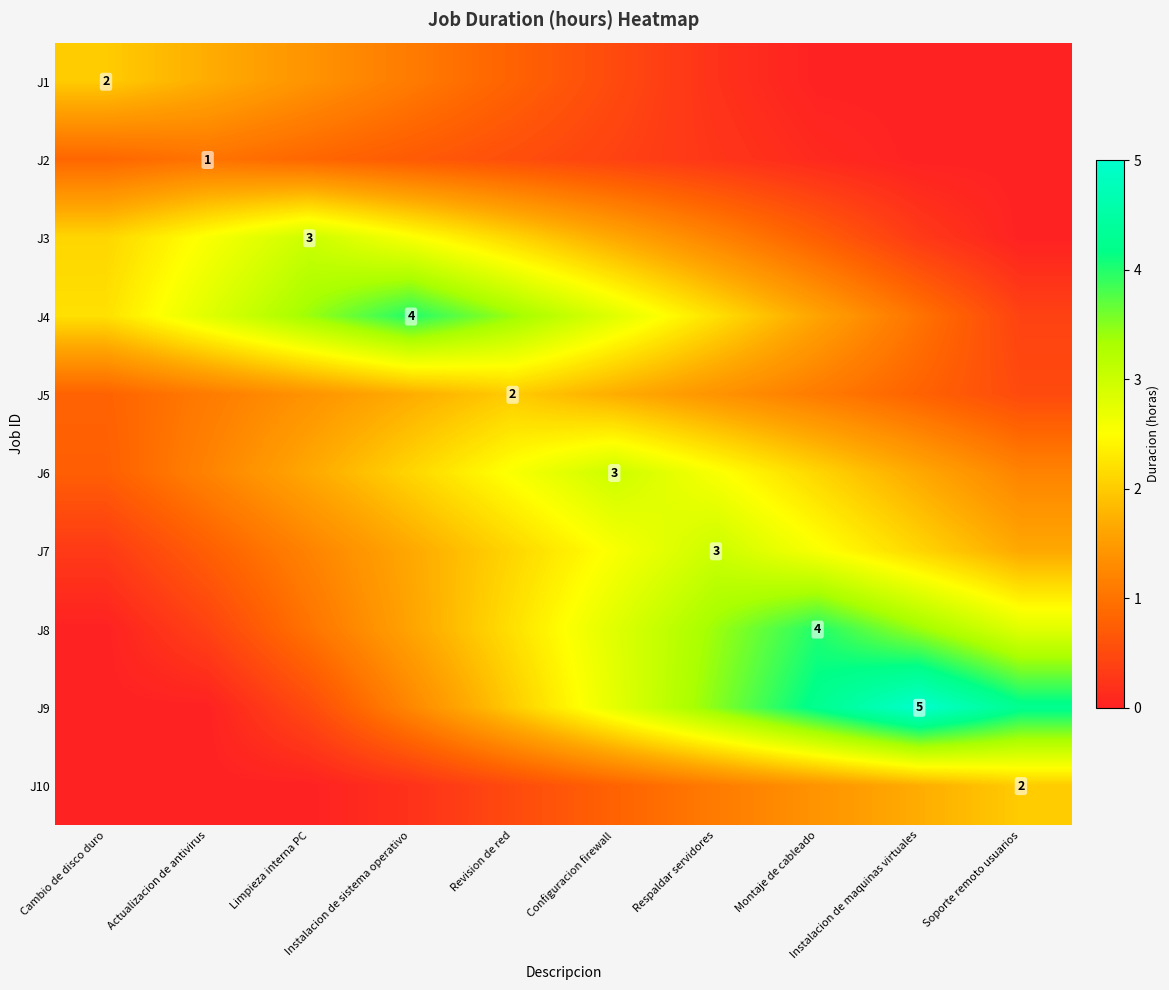

What is the greatest value displayed?

5.0